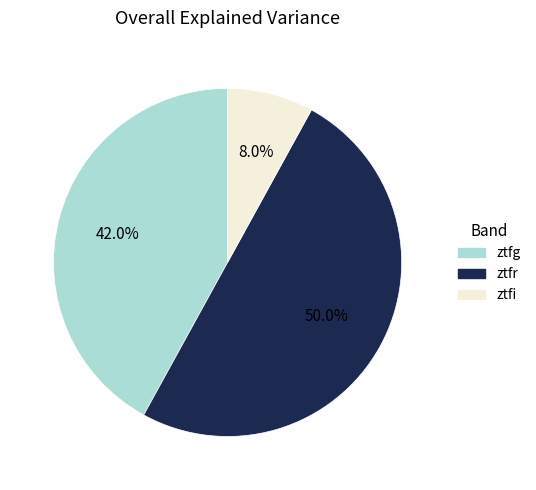

To the nearest percent, what is the difference between the largest and smallest slice percentages?

42%